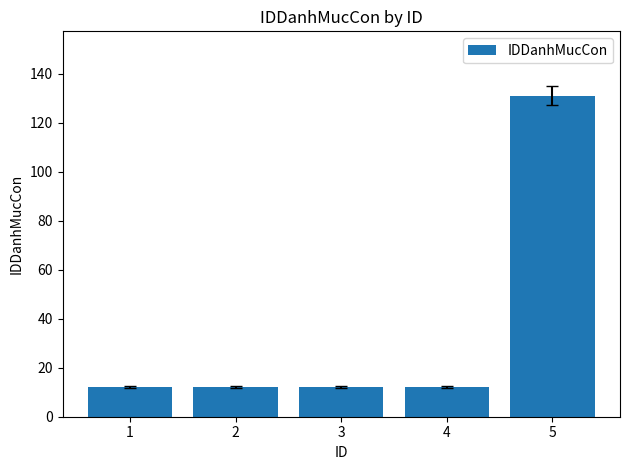

Approximately how many times larger is the value at 5 compared to 2?

10.9